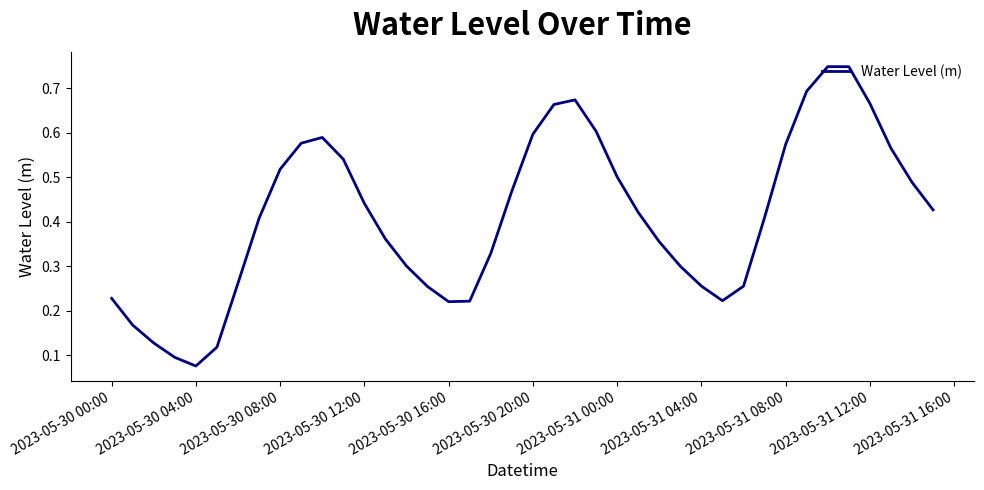

Which category has the lowest value across all series?

2023-05-30 04:00